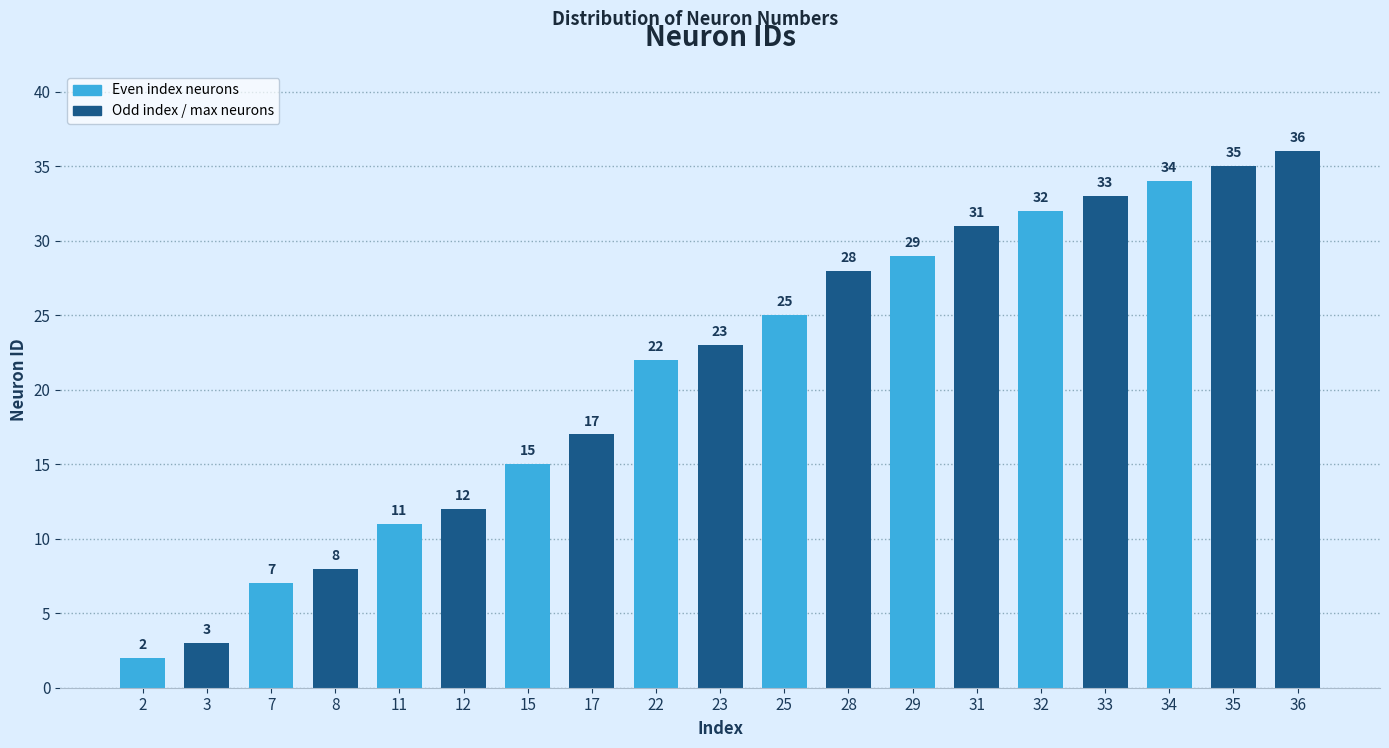

Between 3 and 31, which is larger?

31